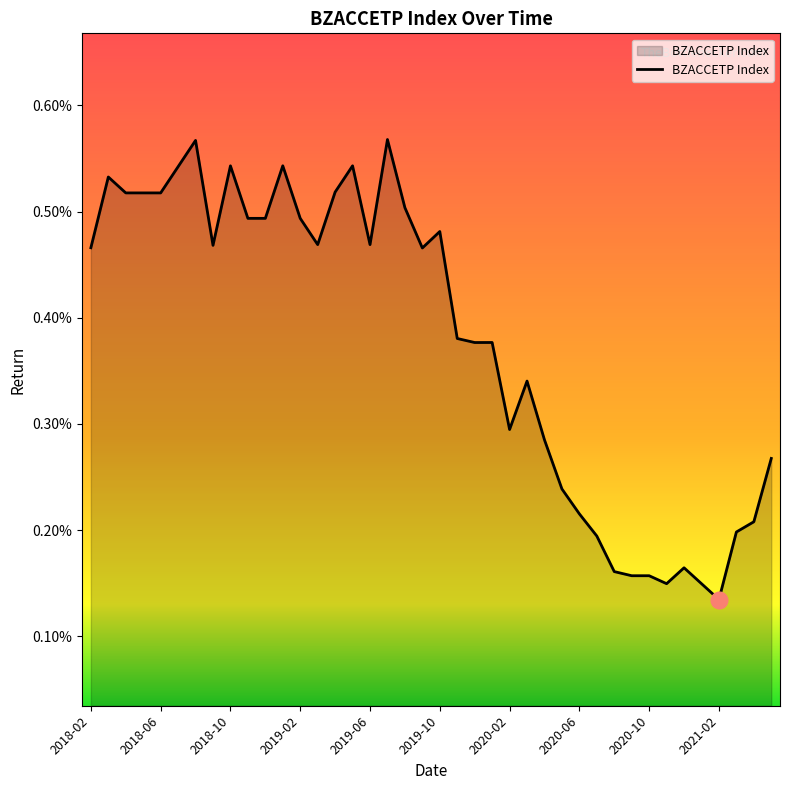

Is this an area chart (filled region under the line)?

Yes